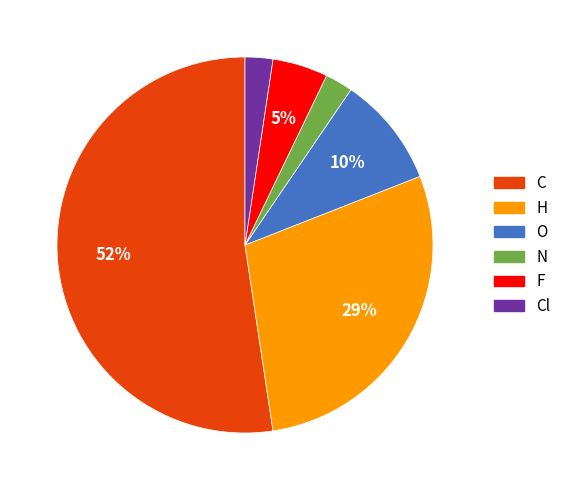

Combined, do H and O account for over 50%?

No